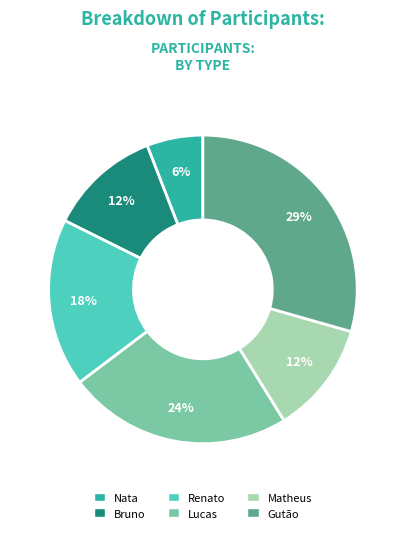

Is Lucas the majority of the pie?

No